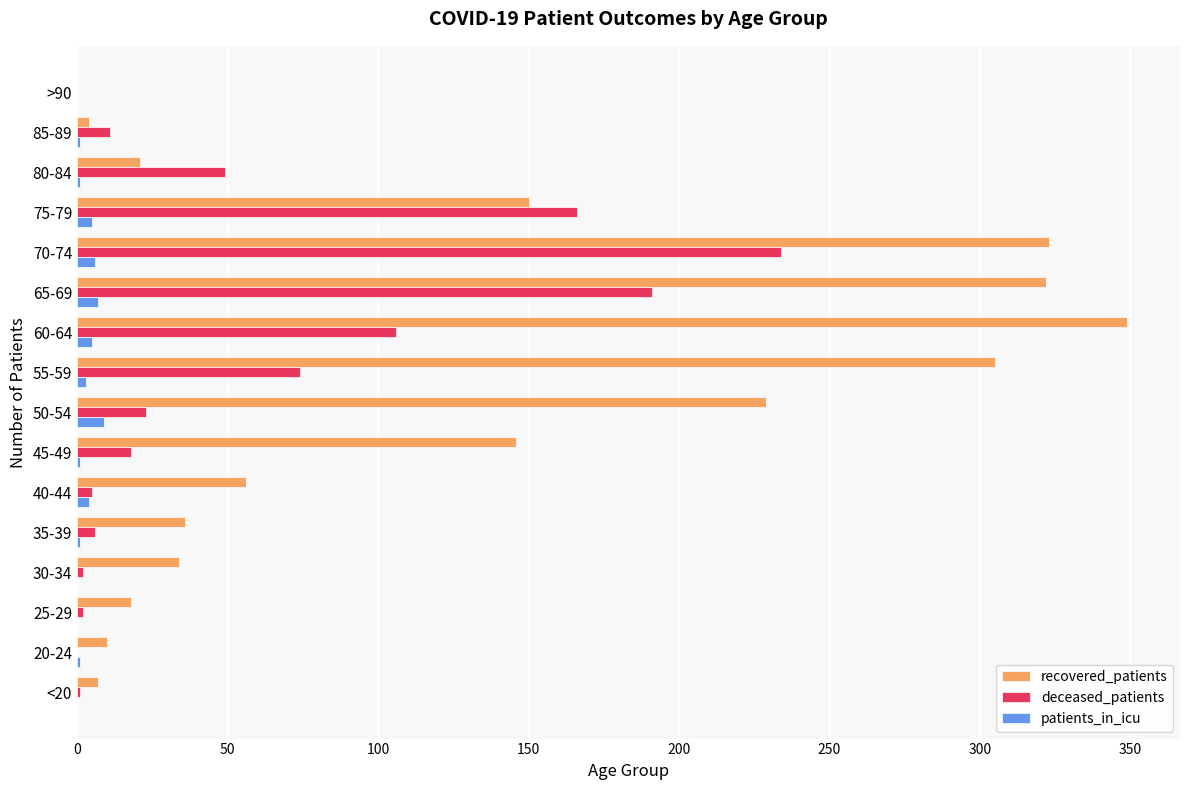

Which series changed the most between 30-34 and 70-74?

recovered_patients